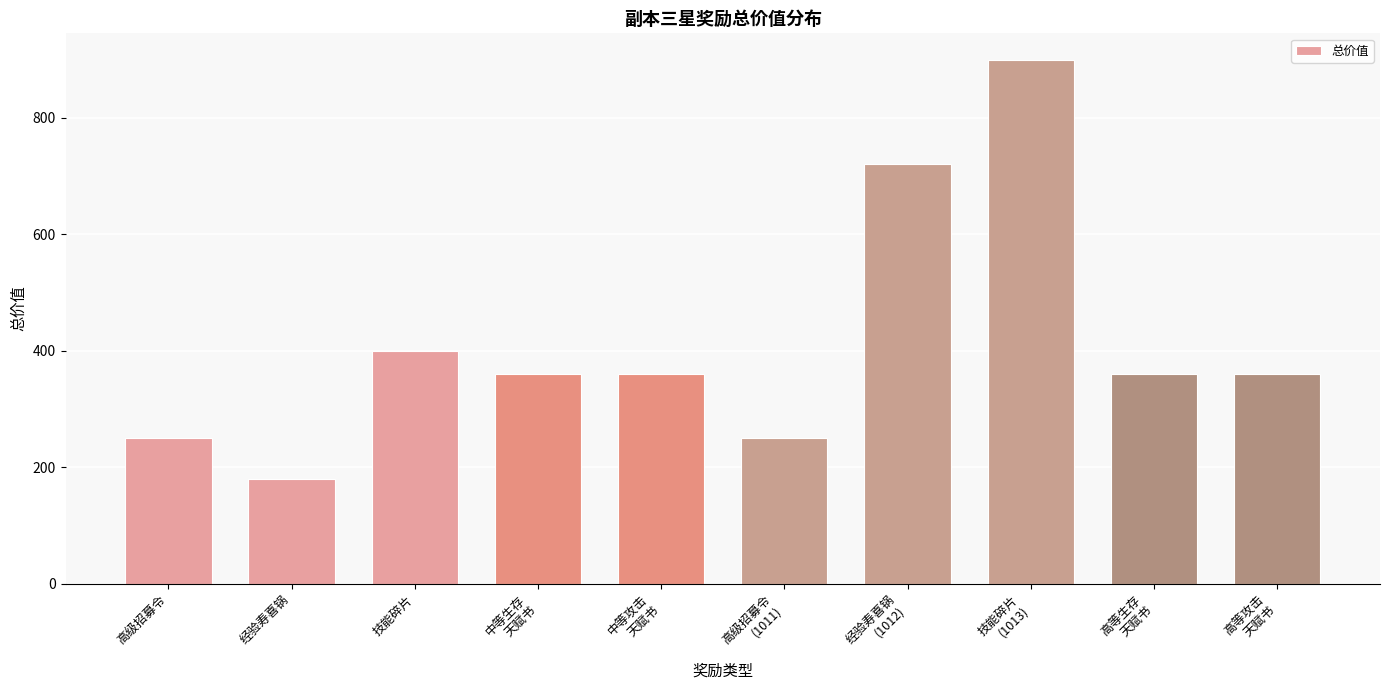

How many values are below 360?

3